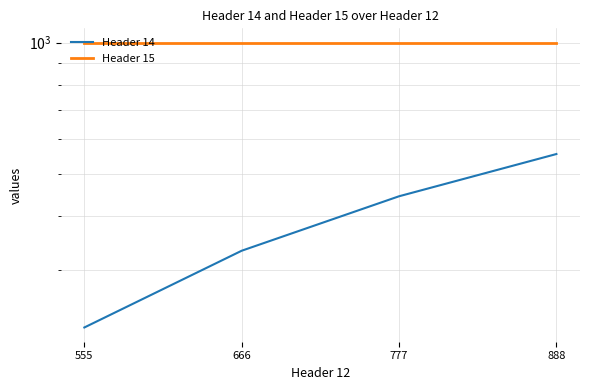

Rank the categories by Header 14 value from lowest to highest.

555, 666, 777, 888